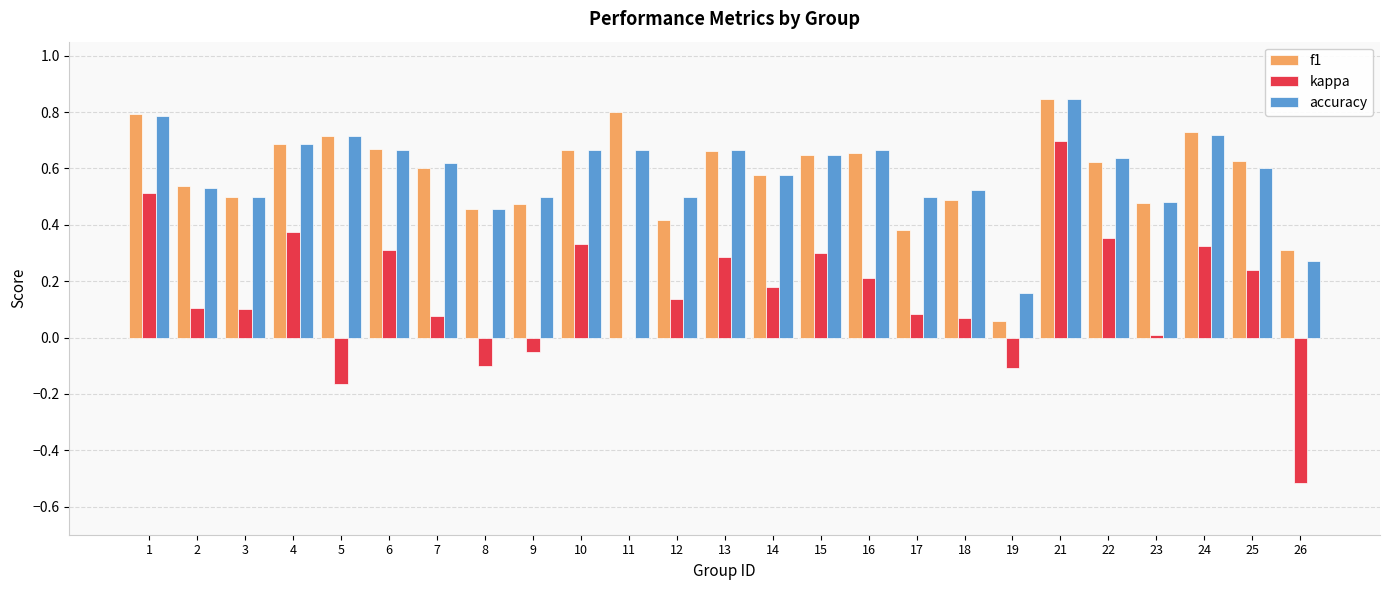

Which series changed the most between 16 and 21?

kappa